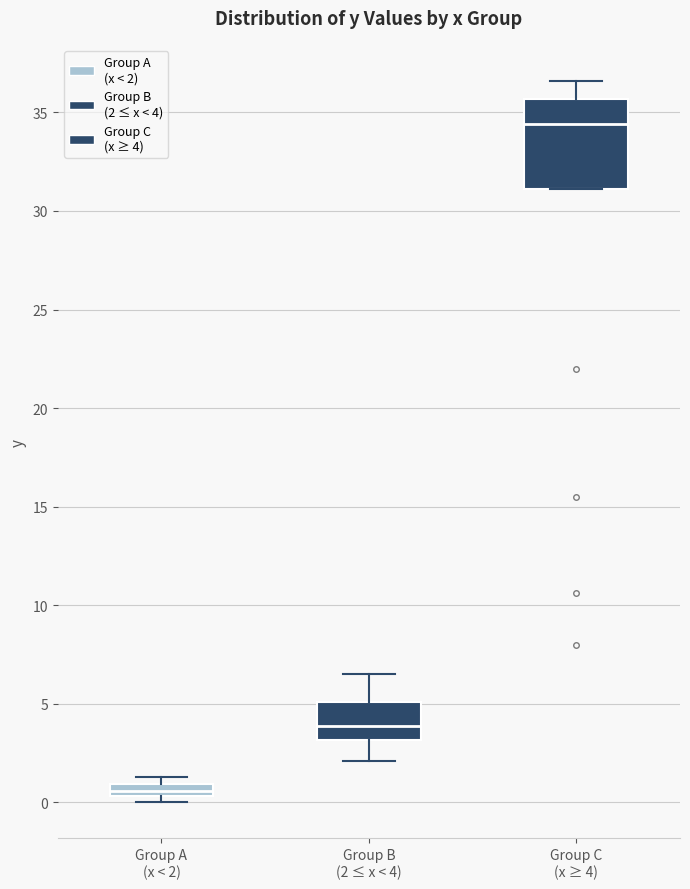

Which box has the lowest median line?

Group A (x < 2)